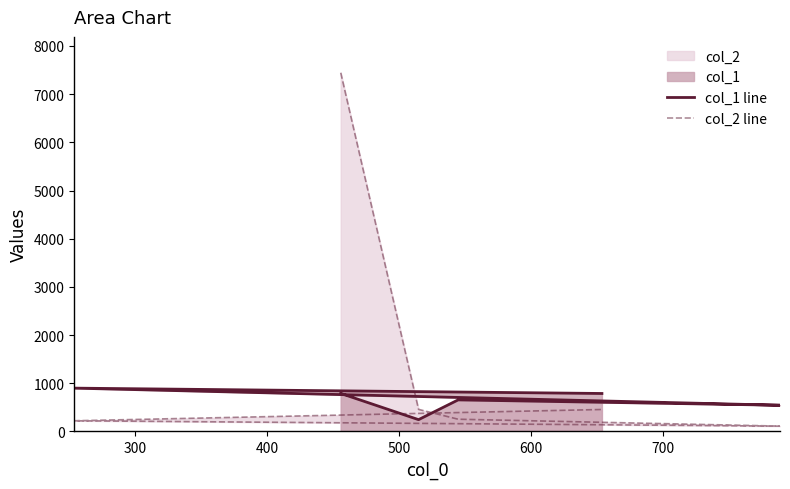

What is the sum of all col_2 line values?

8945